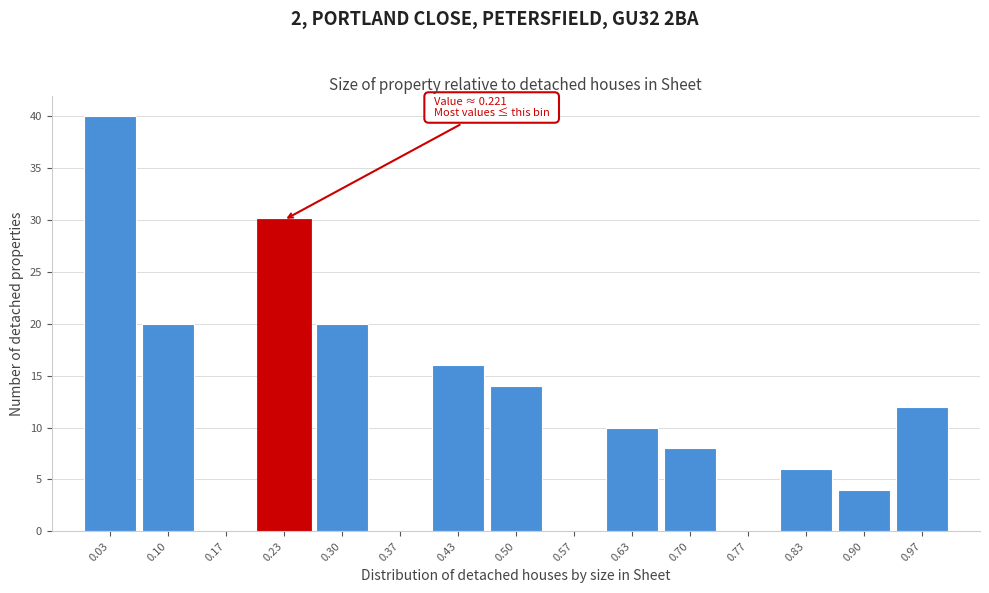

Over which range of the x-axis is the bar tallest?

0.00 to 0.07